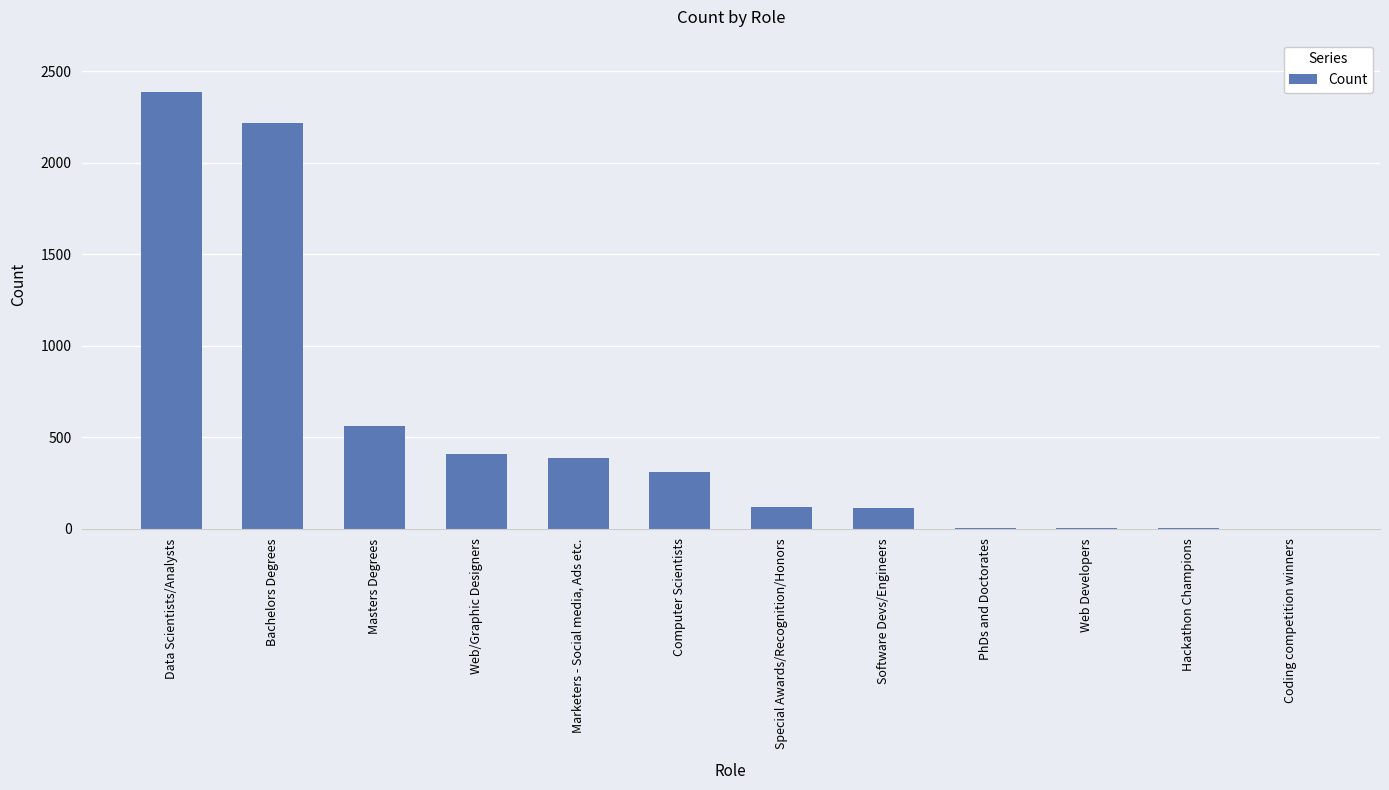

Is it true that the value at Coding competition winners is 1?

True